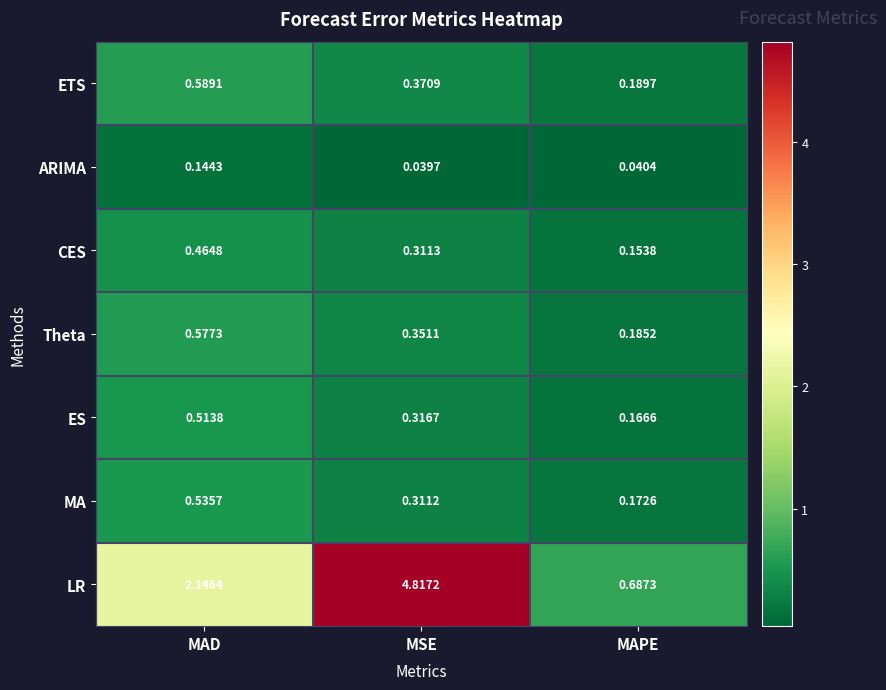

At which category is the sum across all series the highest?

MSE